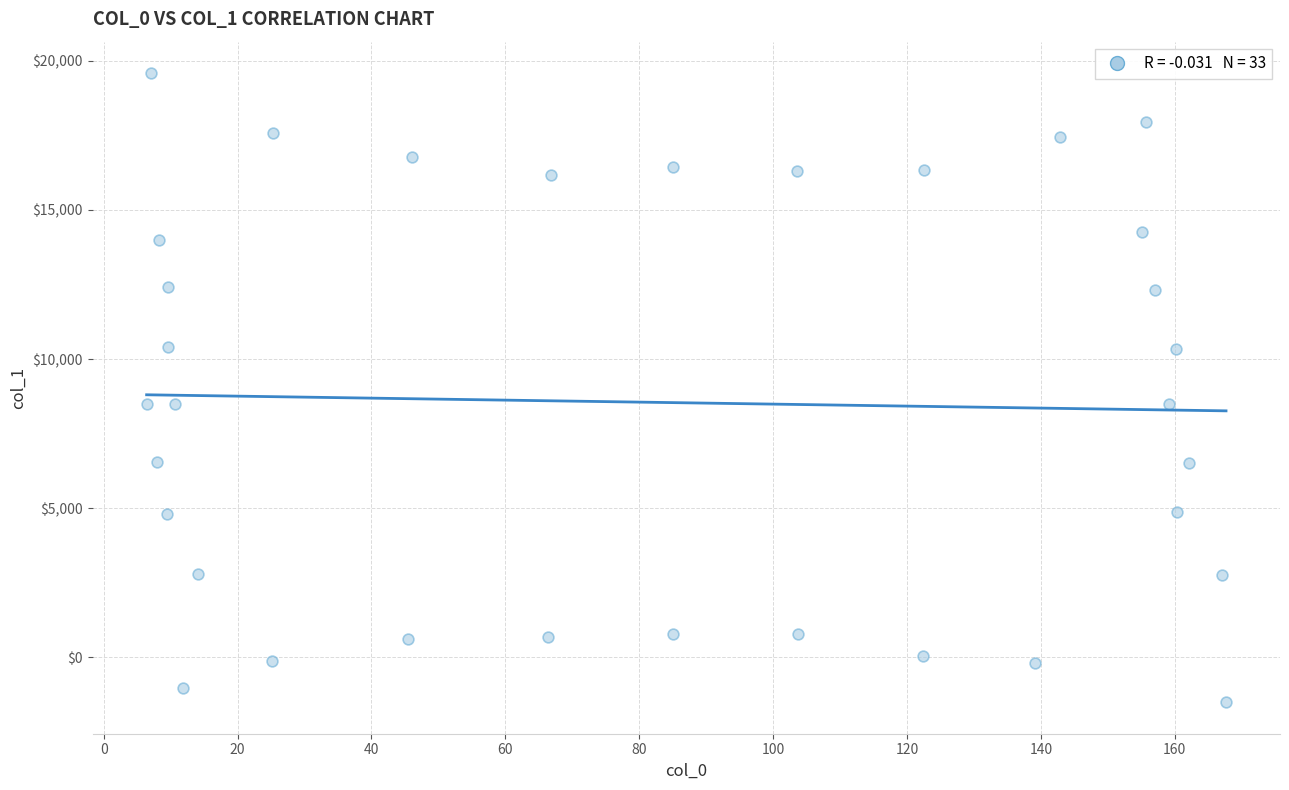

What is the range of Y values (max minus min)?

21101.5